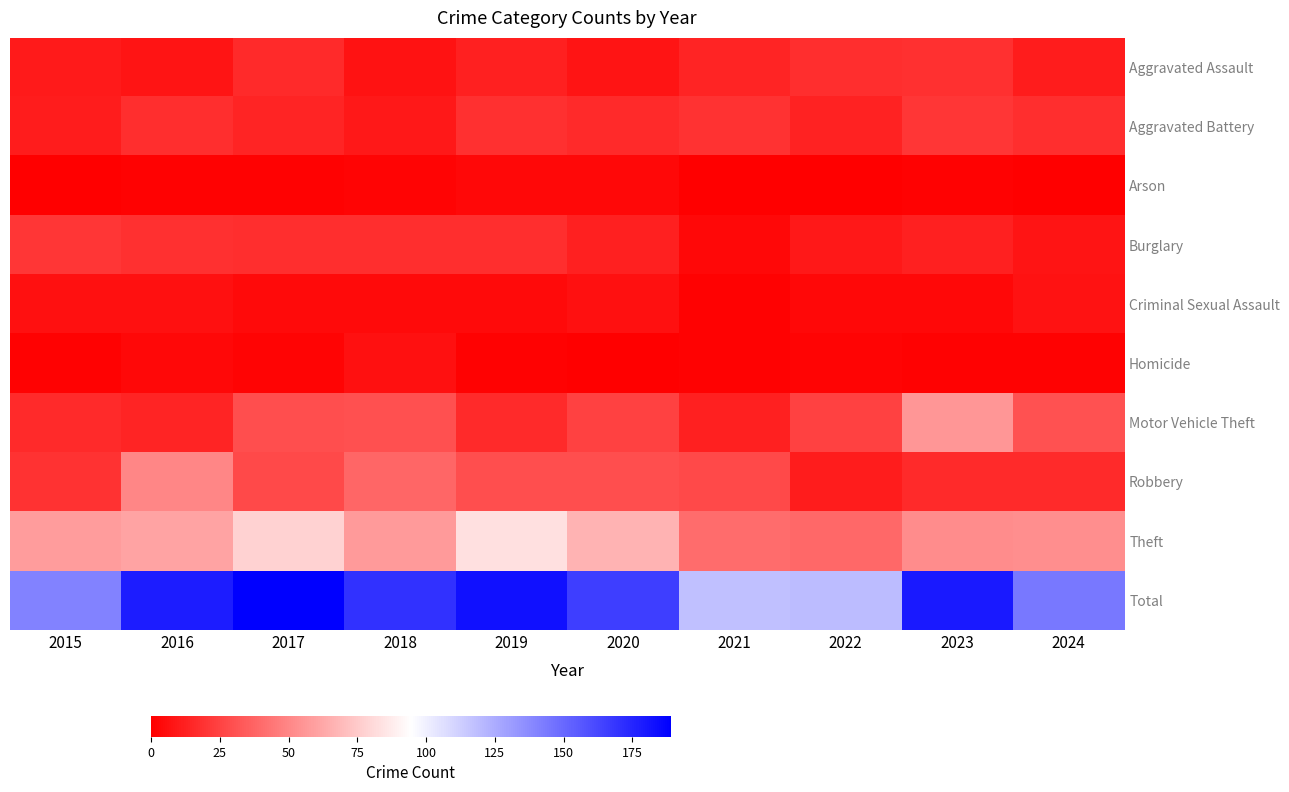

At how many categories does at least one series exceed 135?

8